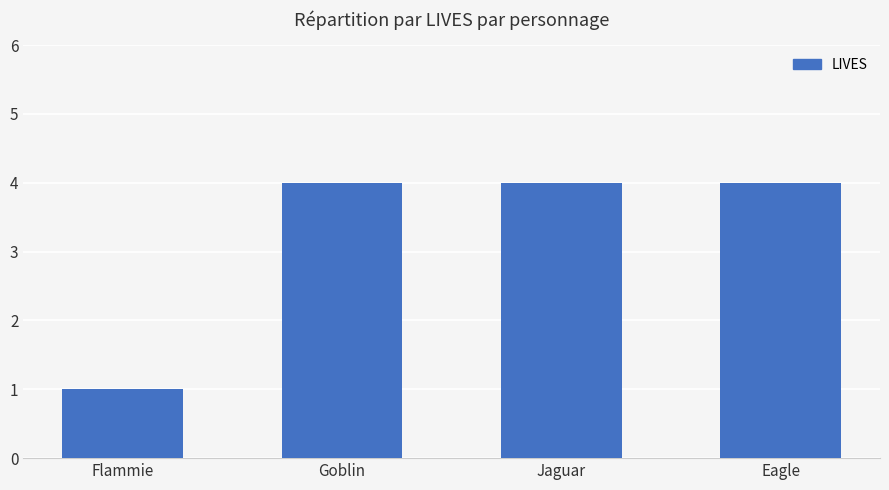

What is the sum of all values?

13